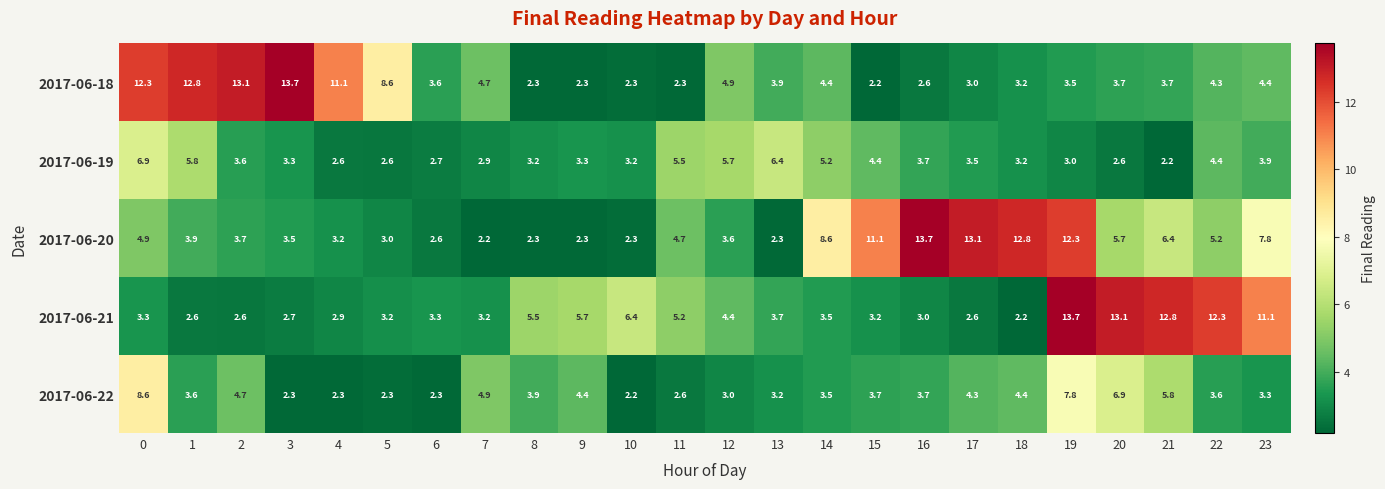

At which label is 2017-06-20 closest to 7?

21